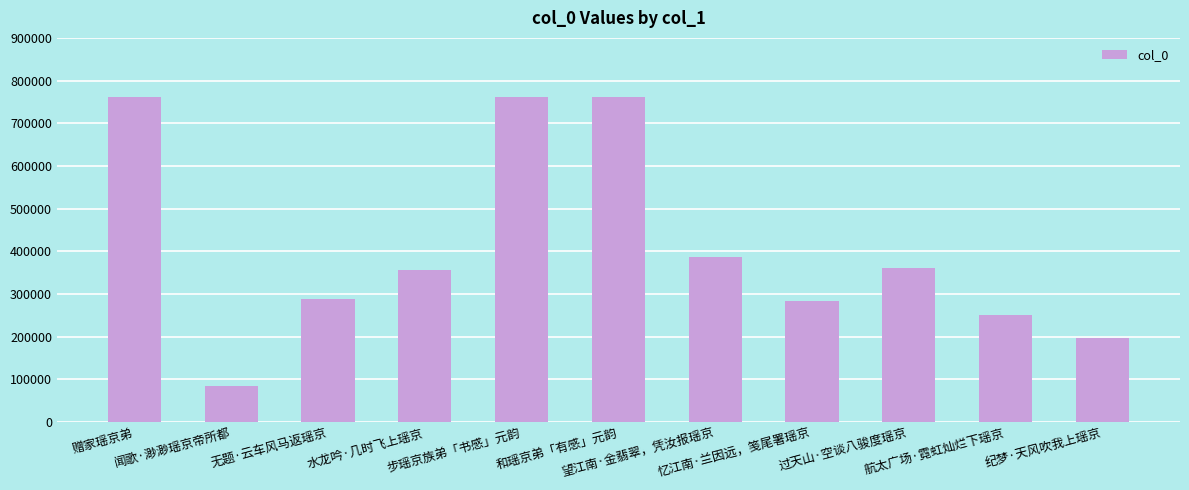

What is the difference between the maximum and minimum values?

676911